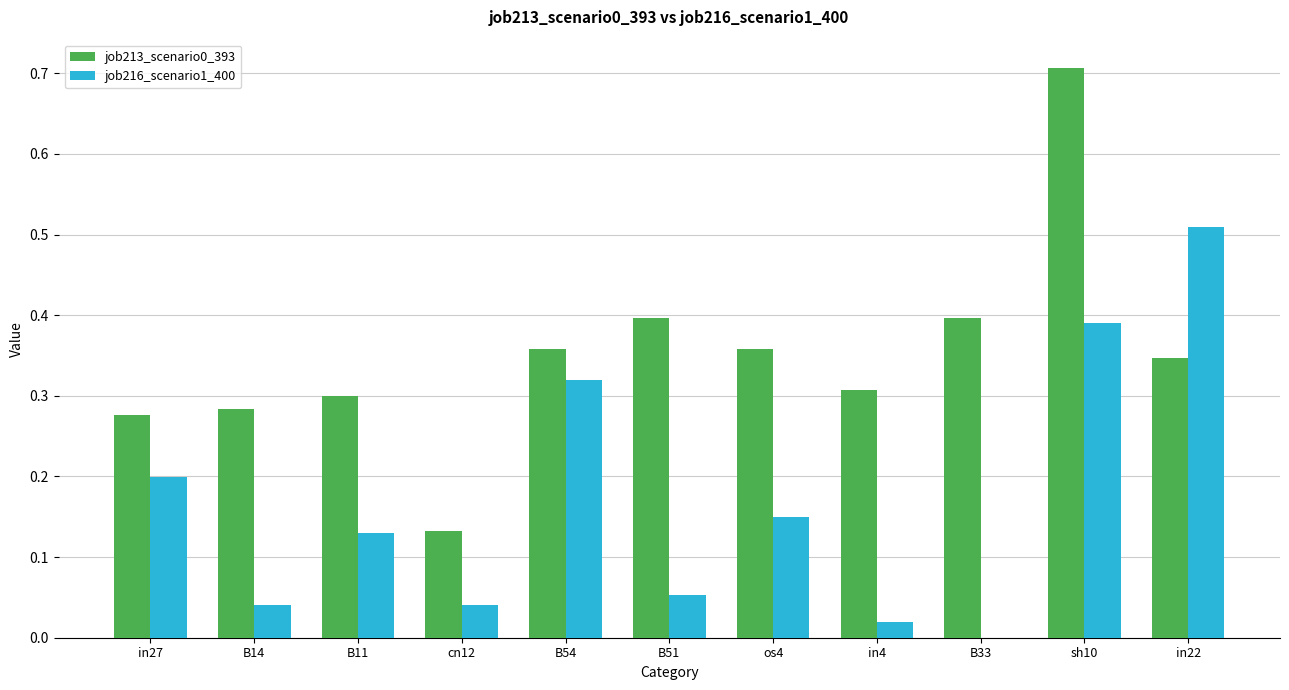

Is the value of job213_scenario0_393 at B11 greater than the value of job216_scenario1_400 at sh10?

No